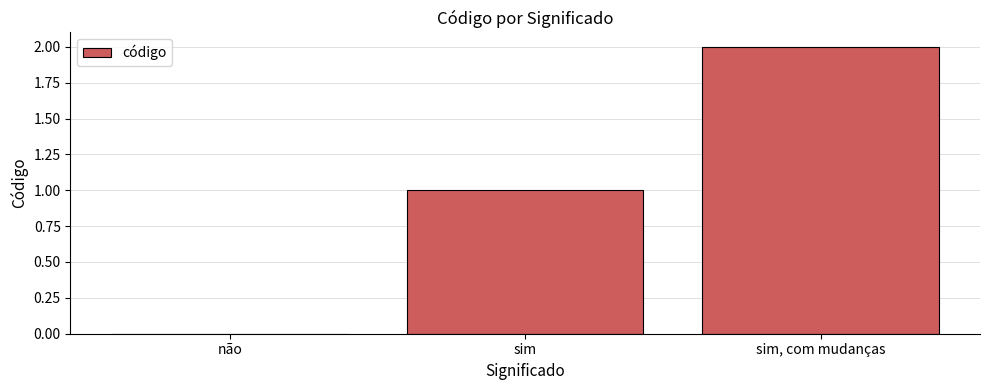

At which category does the chart reach its peak across all series?

sim, com mudanças